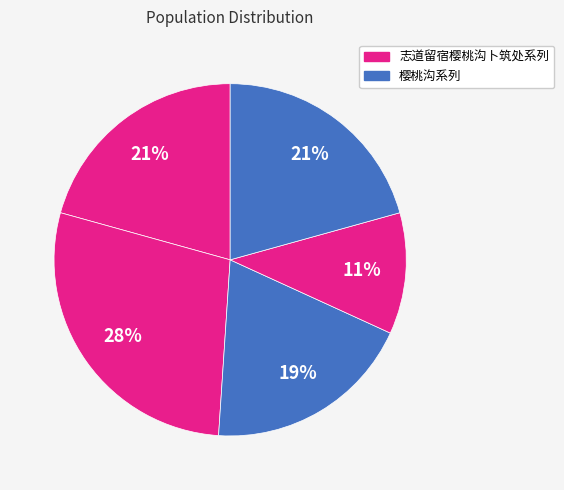

Which category has the biggest portion of the pie?

志道留宿樱桃沟卜筑处